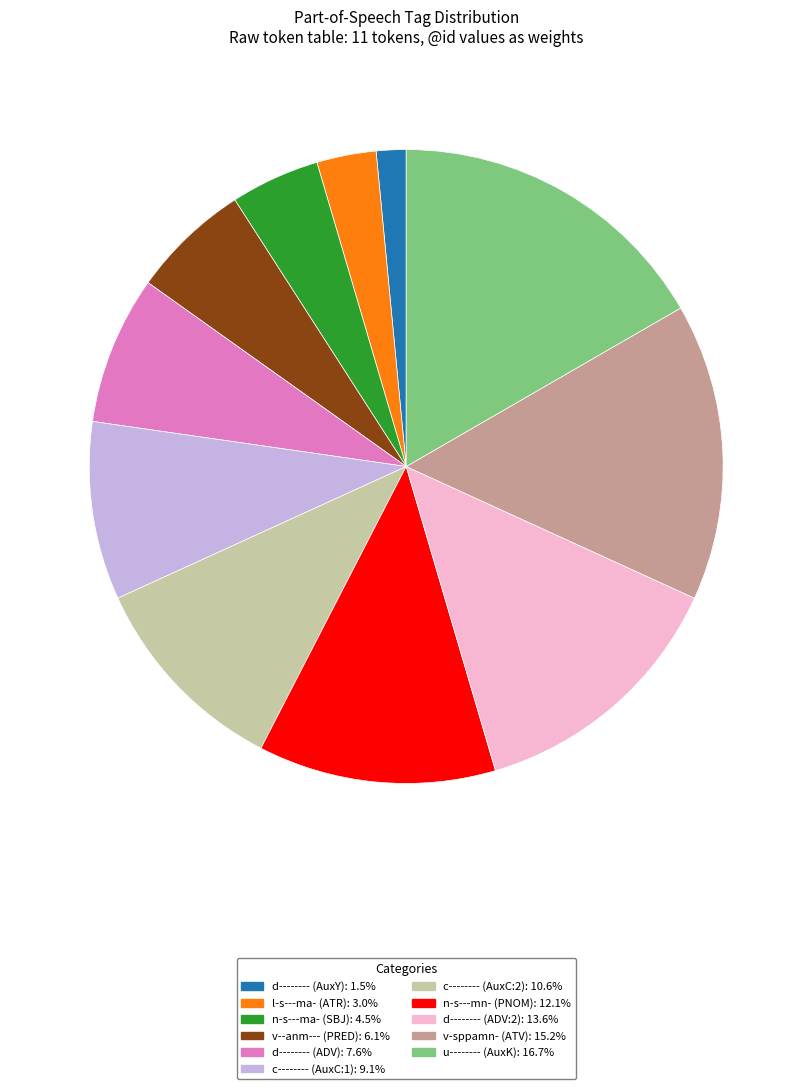

Is n-s---ma- (SBJ): 4.5% the majority of the pie?

No